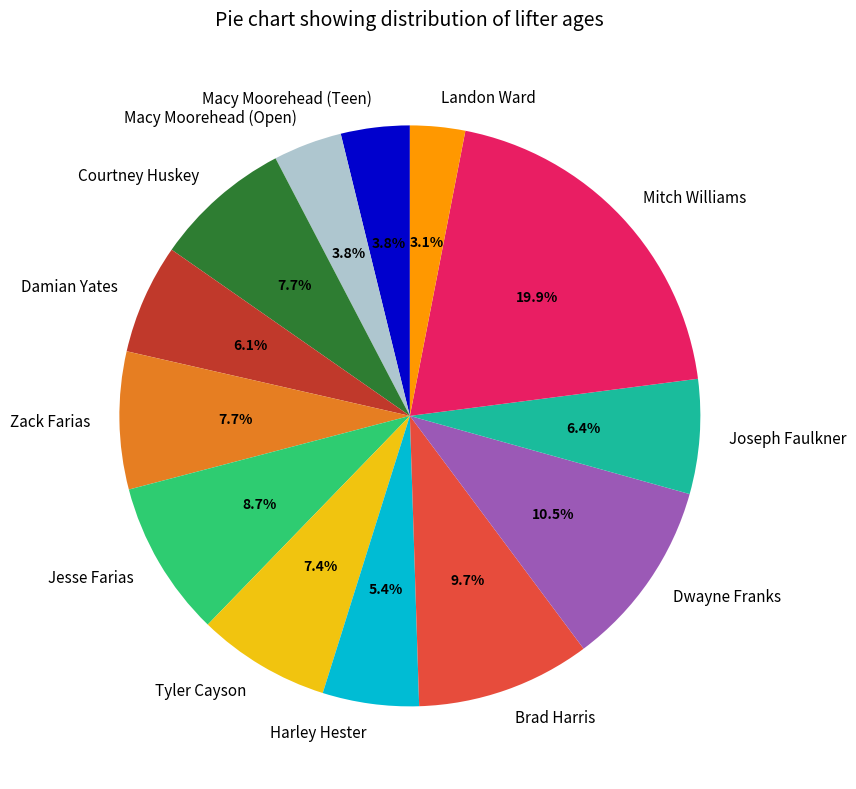

To the nearest percent, what percentage of the pie is Macy Moorehead (Teen)?

4%